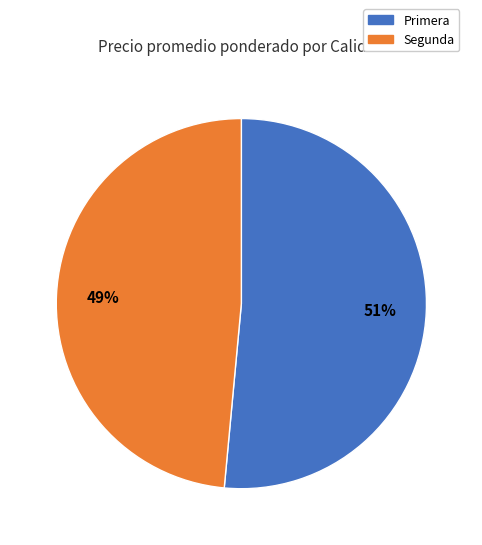

To the nearest percent, what is the average slice percentage?

50%